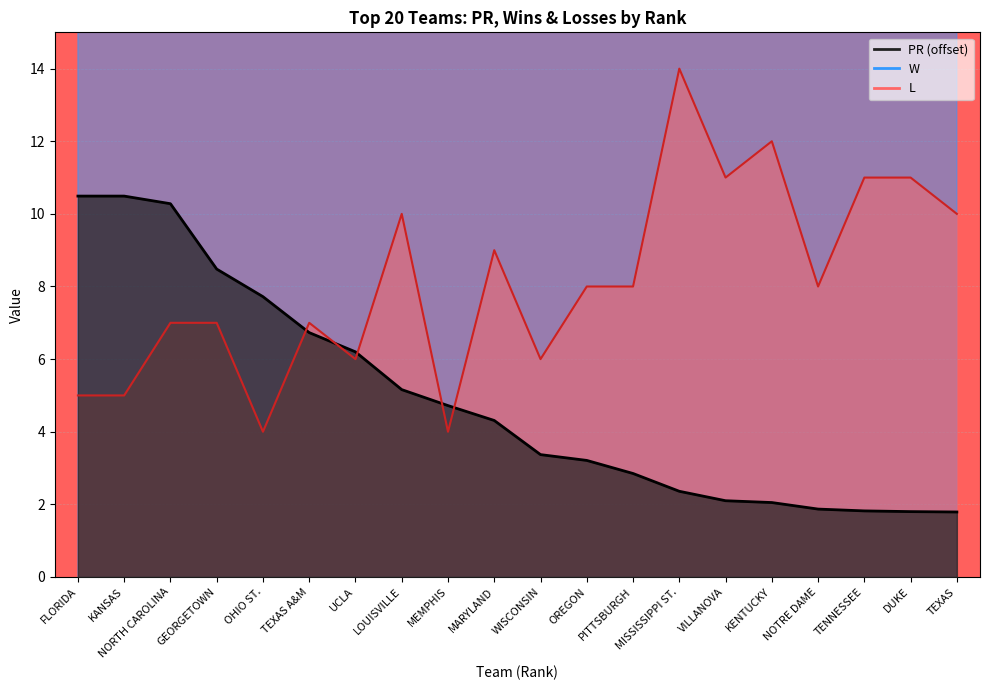

Which series has the widest spread of values?

W